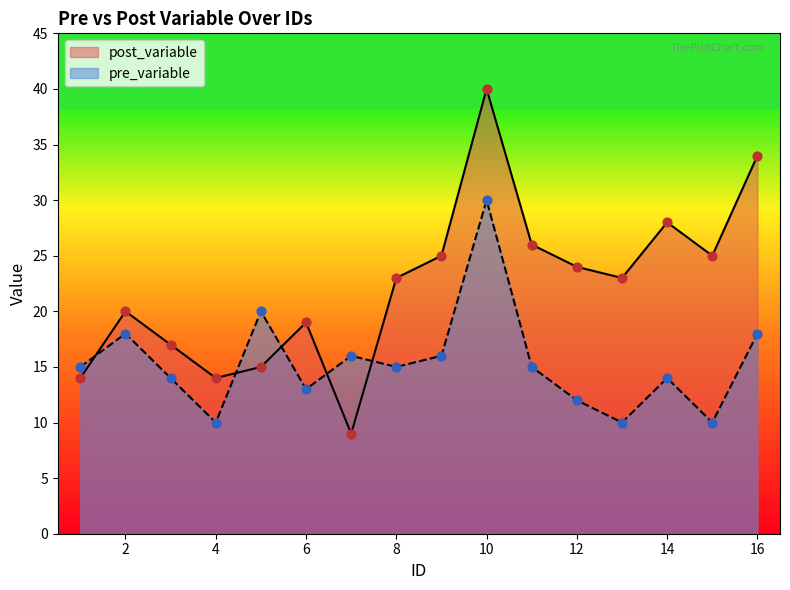

Which series reaches the minimum Y coordinate?

post_variable